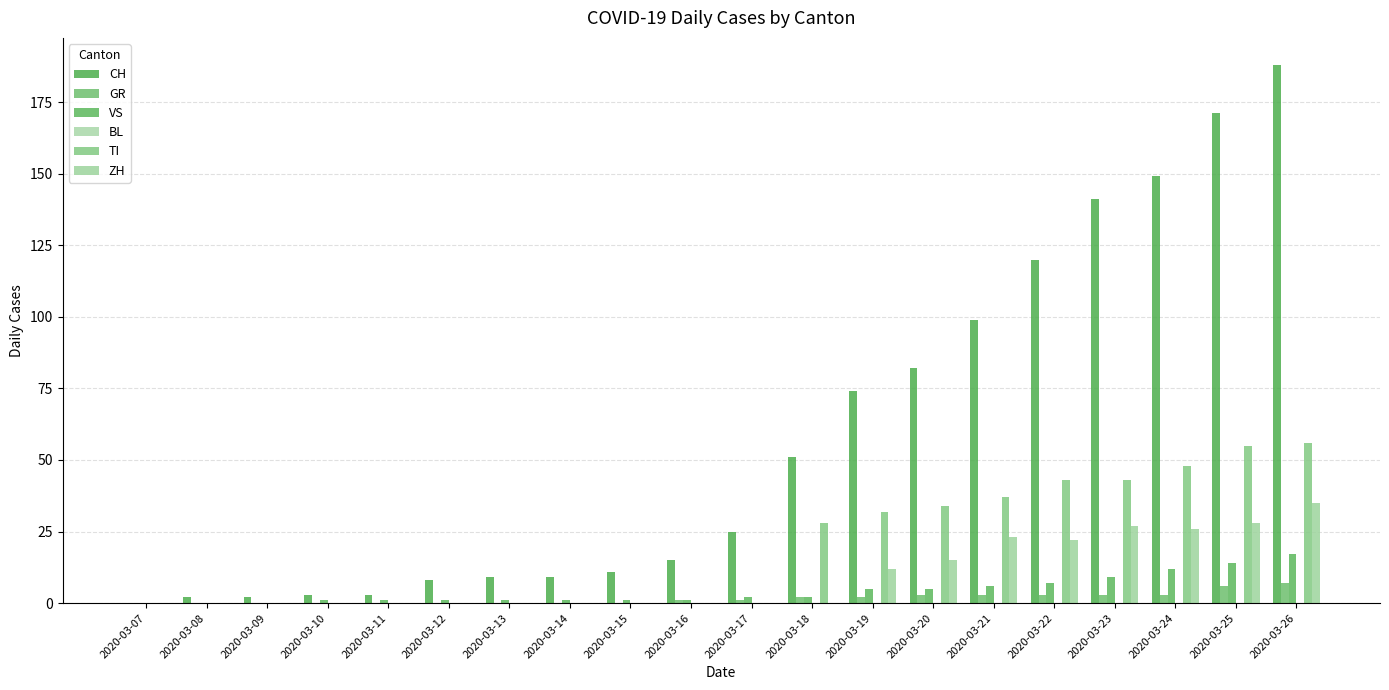

How many positive values does the CH series have?

19